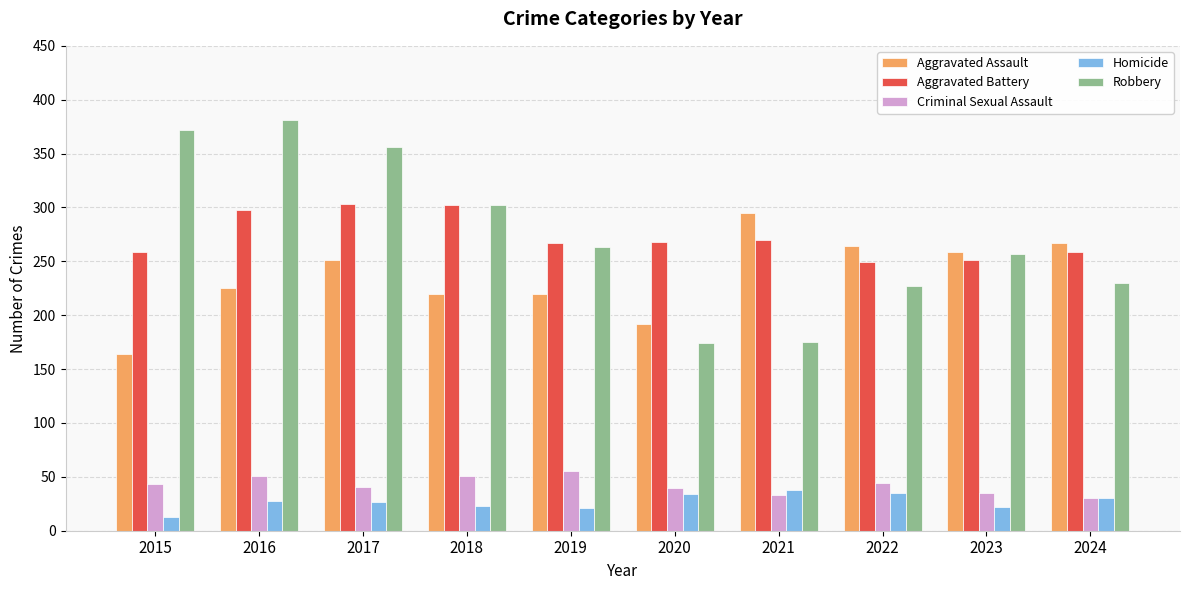

What is the difference between the maximum and minimum values in the Homicide series?

25